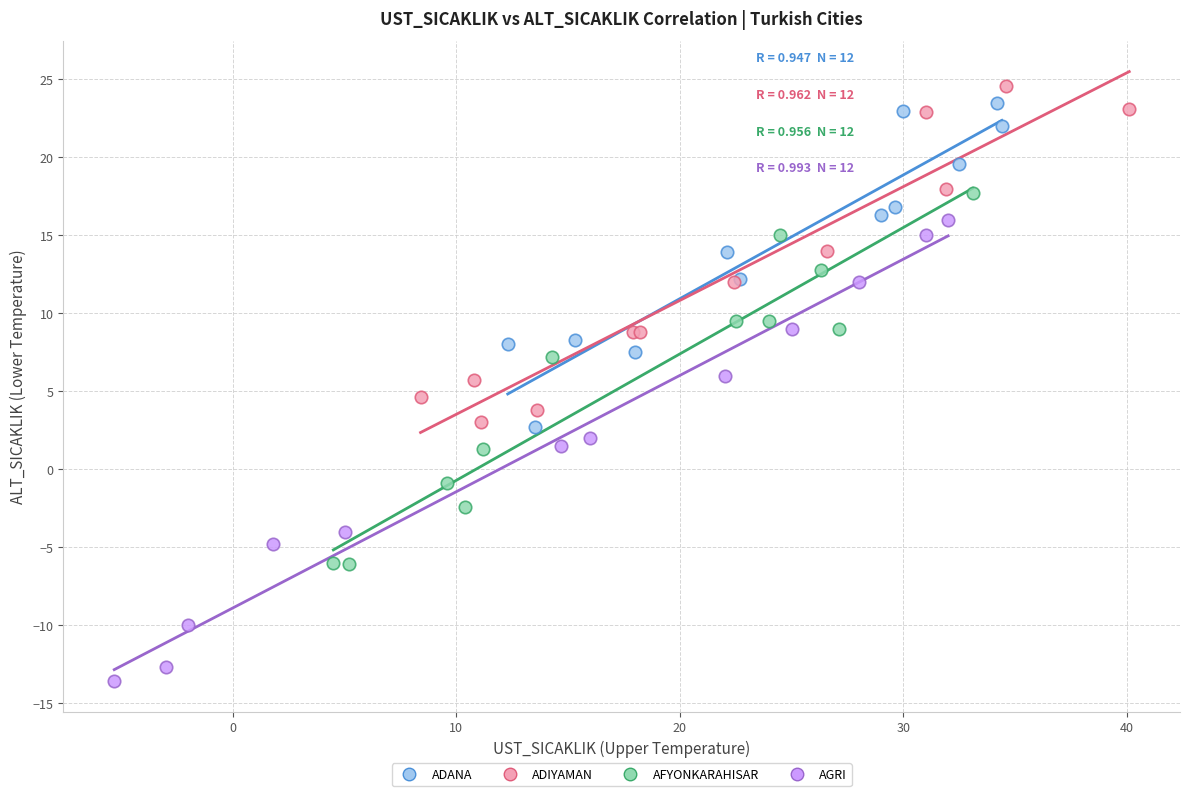

Which series has the largest Y range (max minus min)?

AGRI